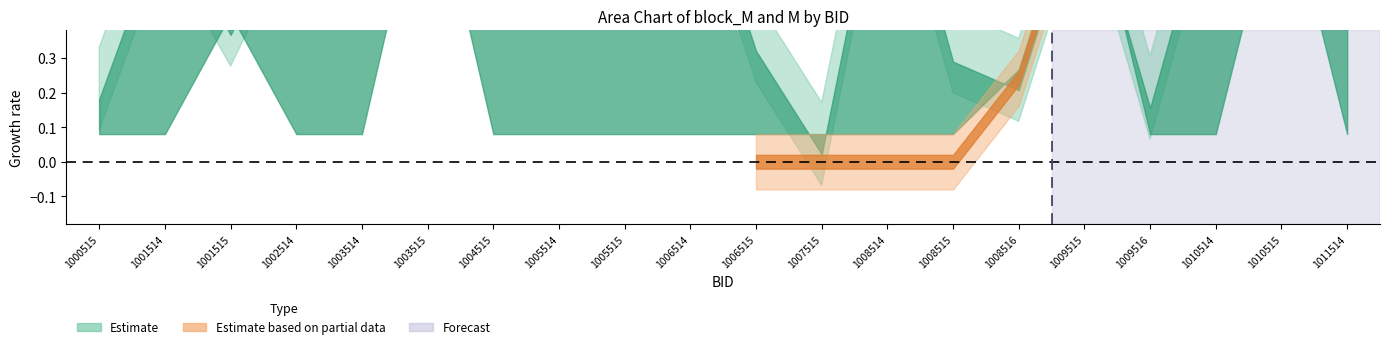

At which category is the sum across all series the highest?

1003515